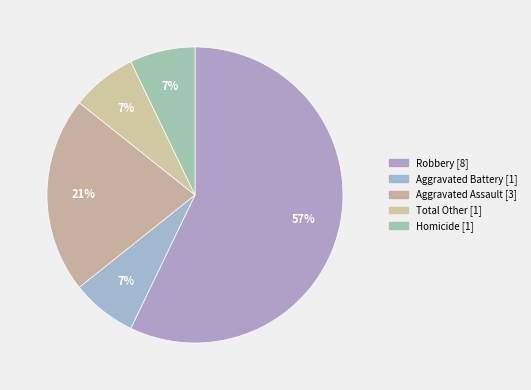

How many segments does this pie chart have?

5